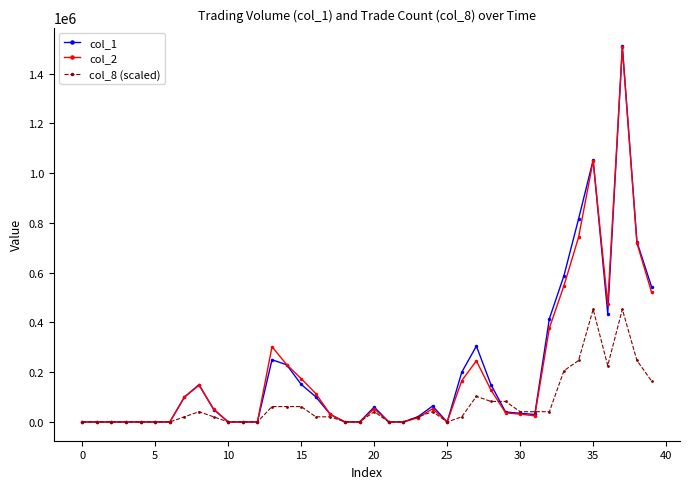

What are all the series names shown in the legend?

col_1, col_2, col_8 (scaled)